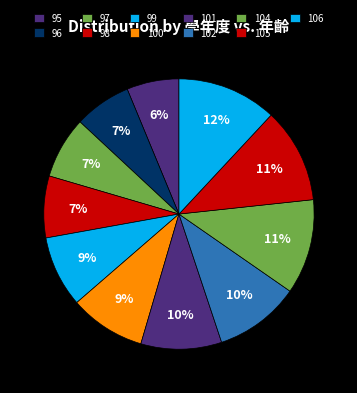

Count the number of slices in the pie.

11